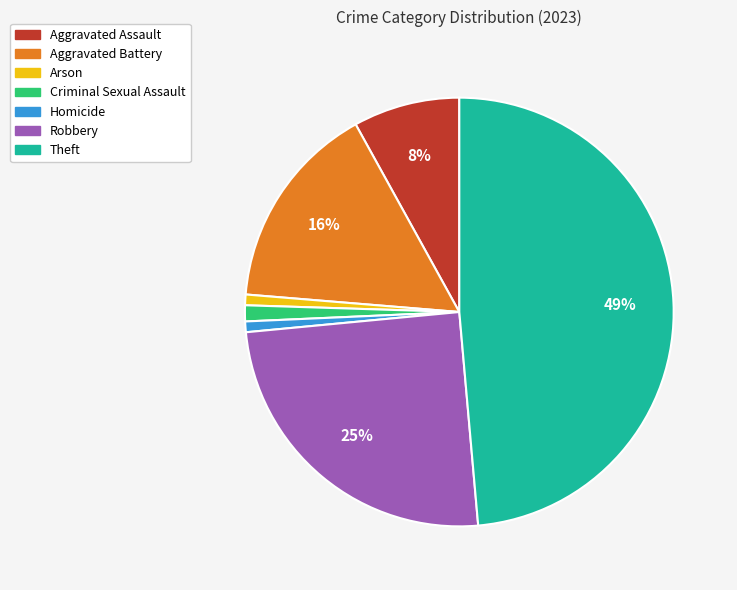

Is it true that Robbery is 25% of the pie?

True